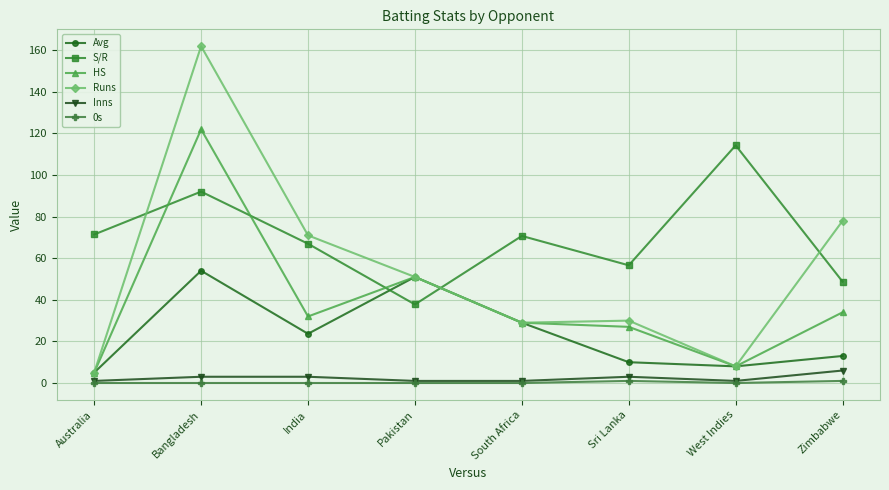

What is the difference between the highest and lowest values at Sri Lanka?

55.6